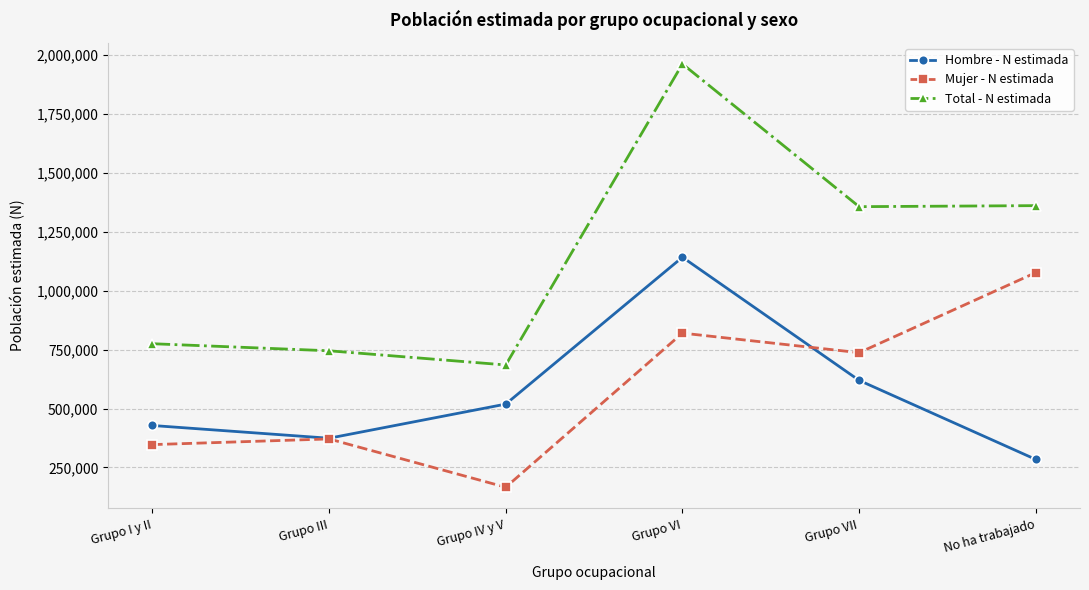

Read the Total - N estimada value at Grupo III.

745306